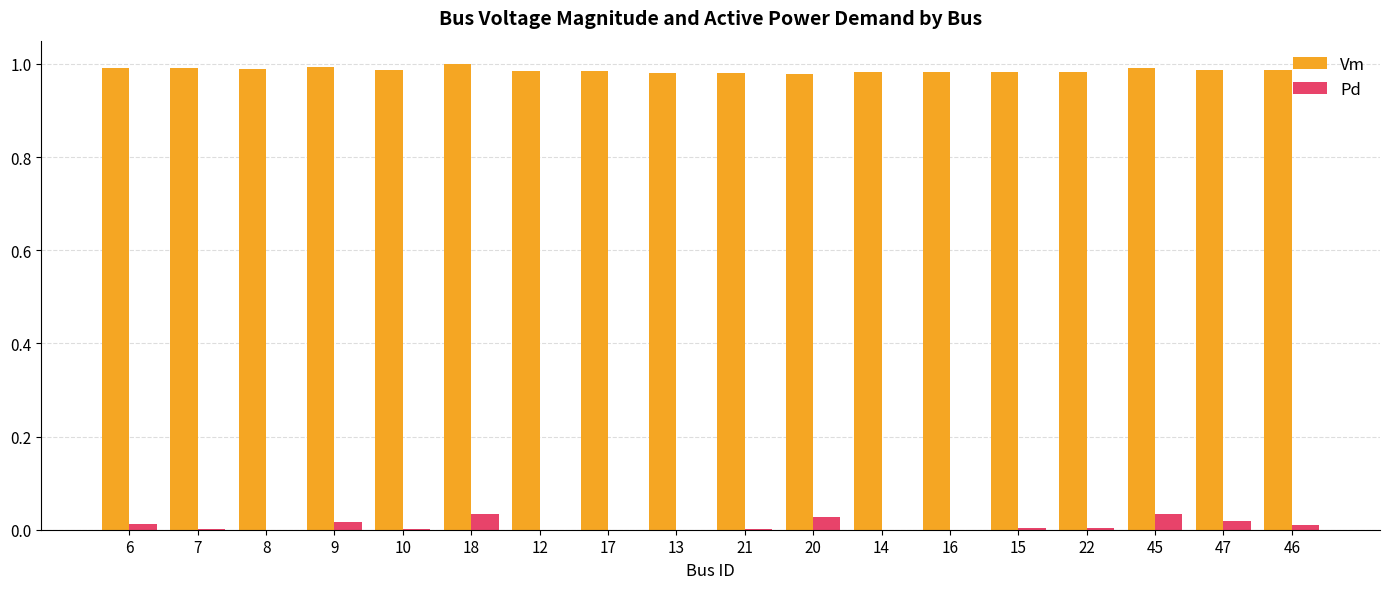

The value of Vm at 9 is 1.0. True or false?

True